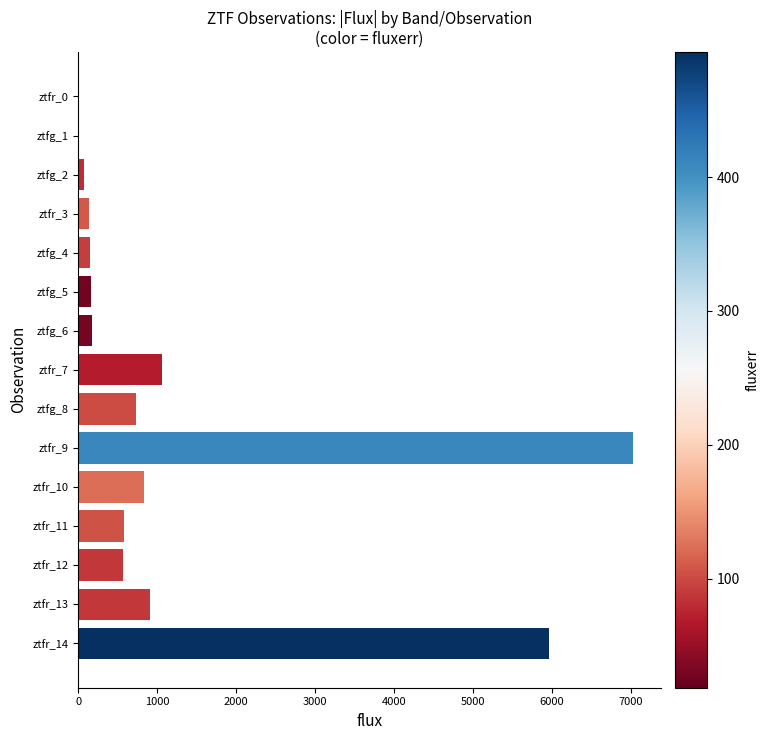

The chart shows a value of 6.9 at ztfr_0. True or false?

True